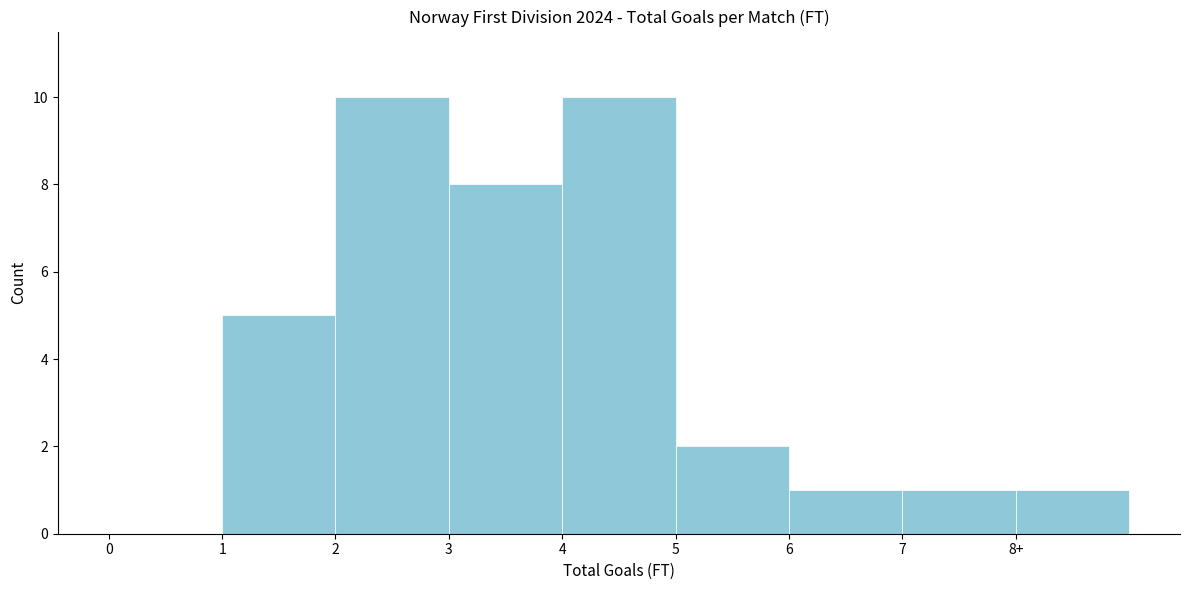

Reading left to right, transcribe all the data shown in this chart.

0=0	1=5	2=10	3=8	4=10	5=2	6=1	7=1	8+=1